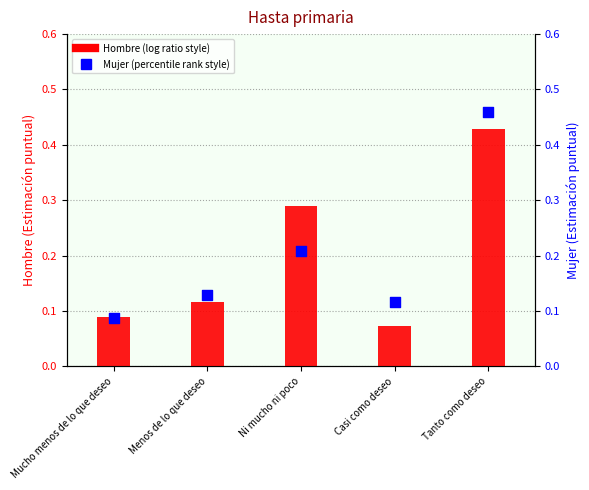

What are all the series names shown in the legend?

Hombre, Mujer